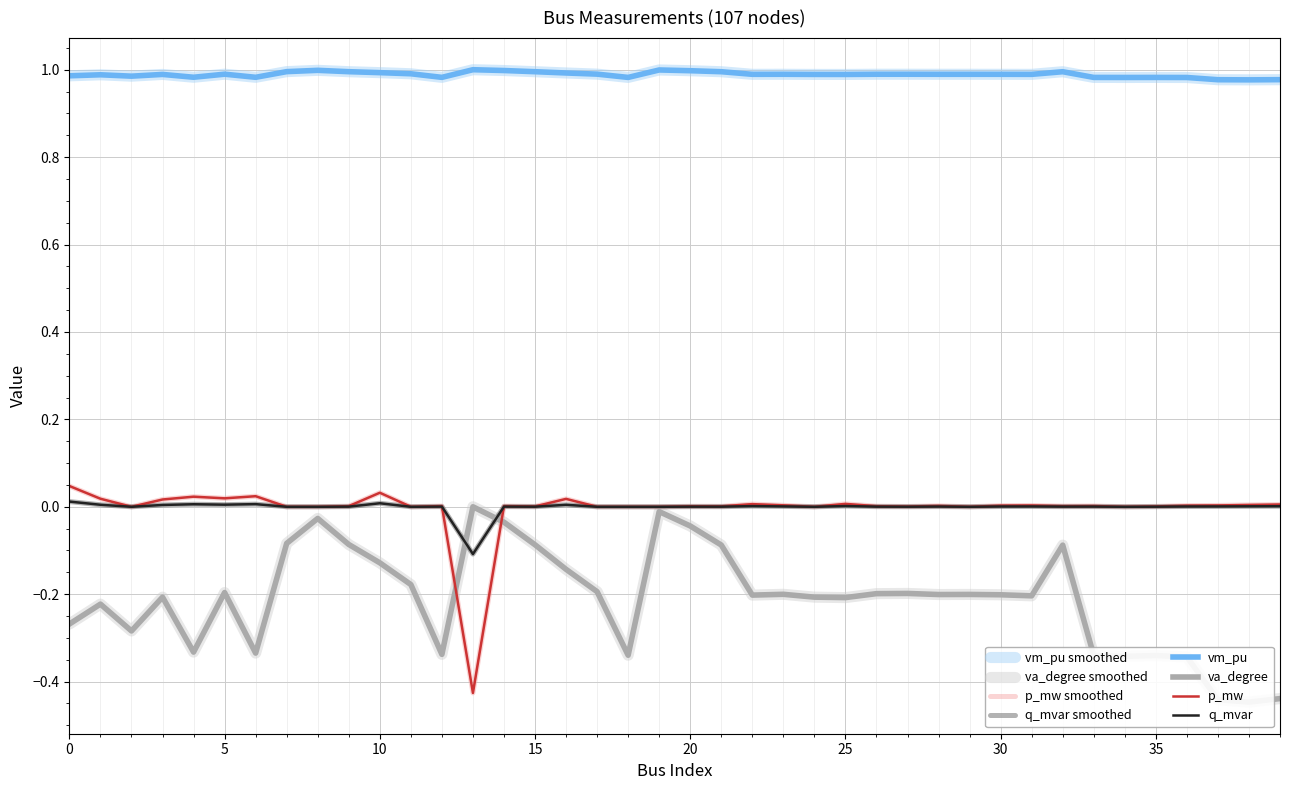

What are all the series names shown in the legend?

vm_pu, va_degree, p_mw, q_mvar